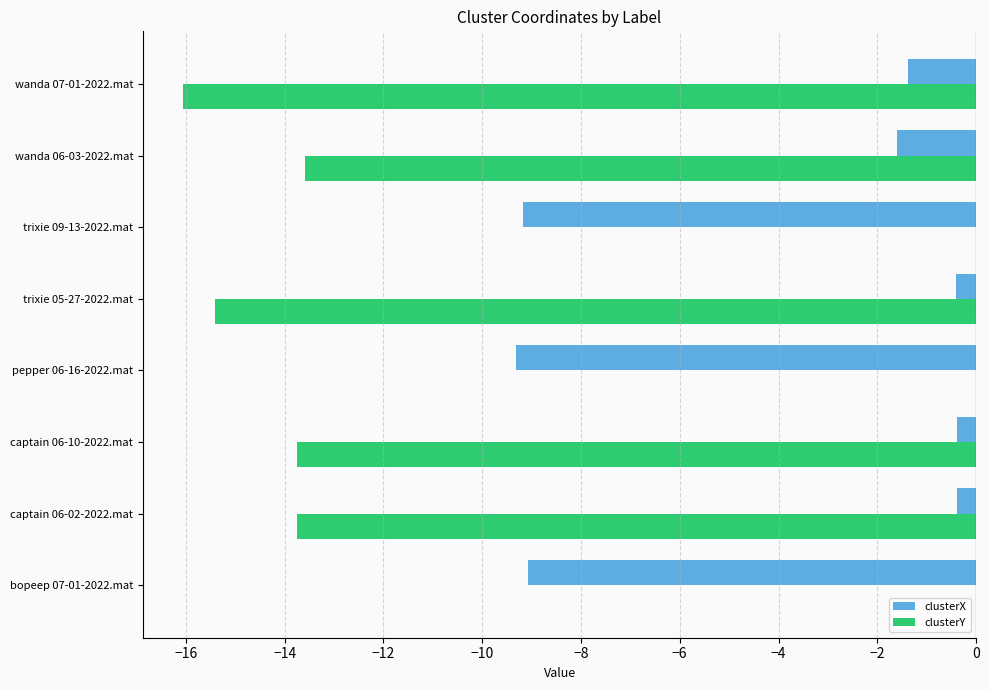

Is the value of clusterY at captain 06-02-2022.mat greater than the value of clusterX at bopeep 07-01-2022.mat?

No